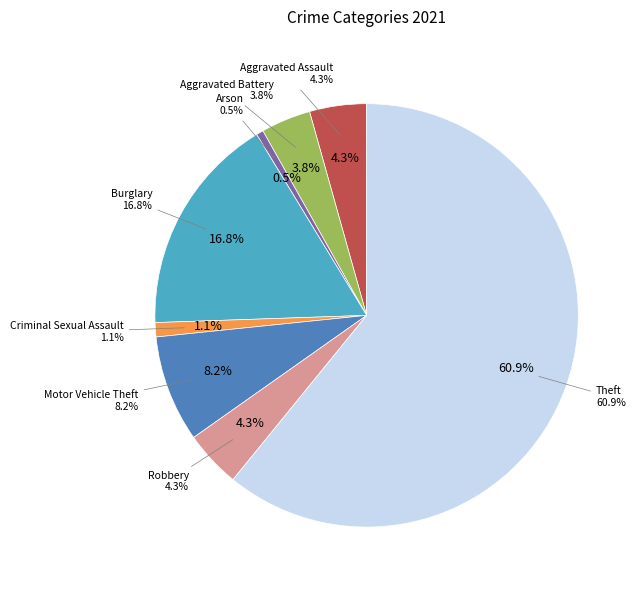

What portion of the pie excludes Aggravated Battery?

96.2%